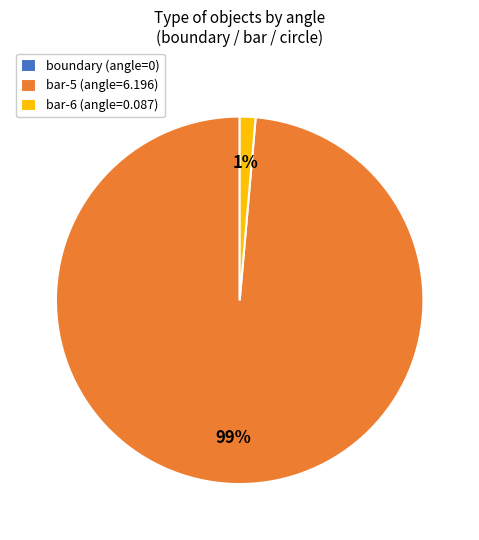

Is it true that bar-5 (angle=6.196) is 89% of the pie?

False